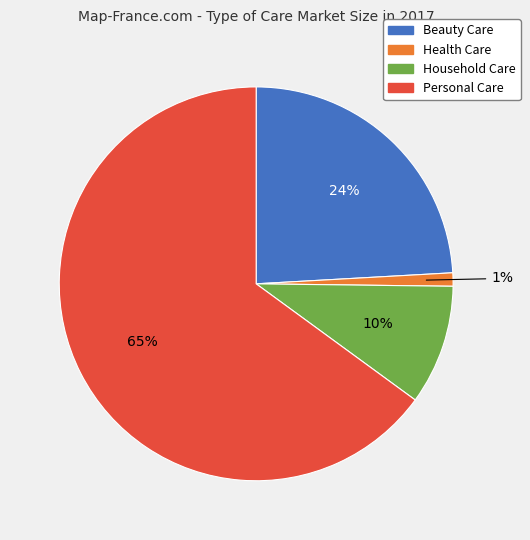

To the nearest percent, what is the combined percentage of Household Care and Beauty Care?

34%